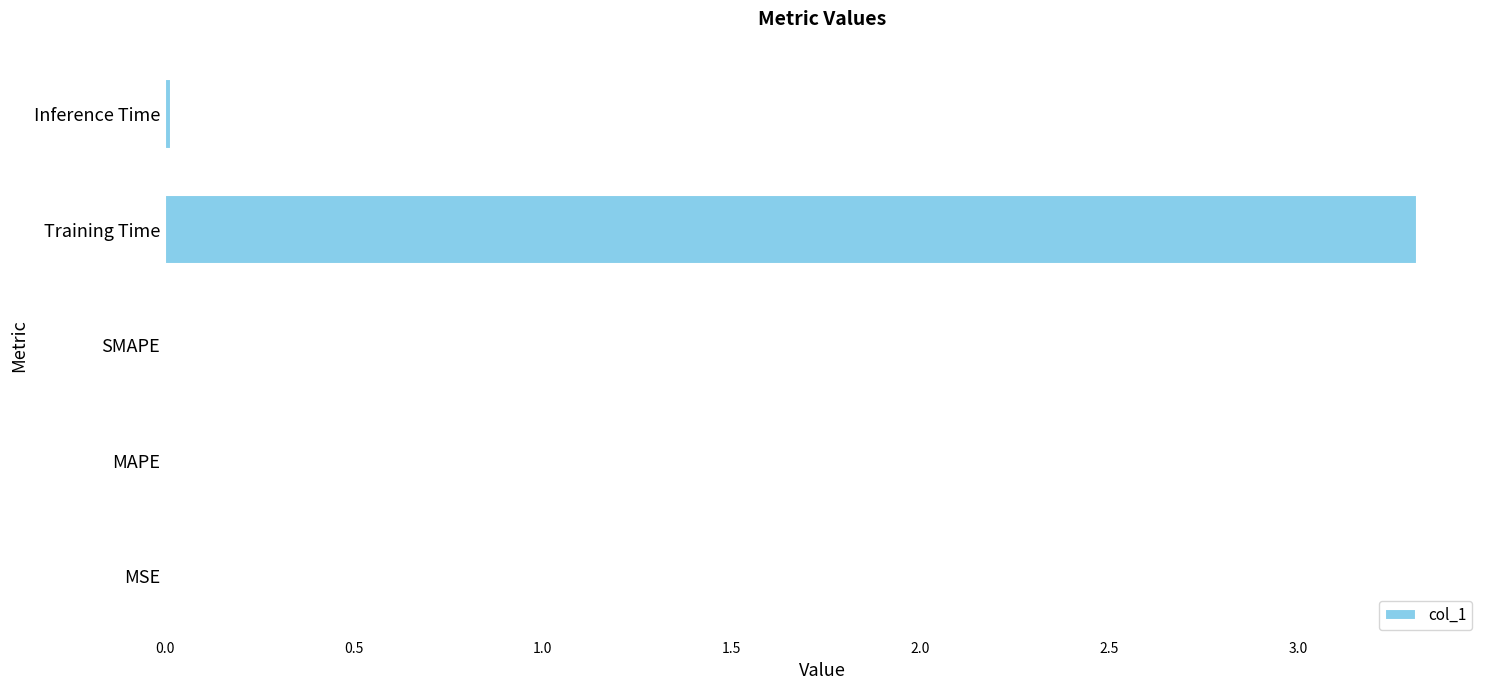

At which category does the chart reach its peak across all series?

Training Time